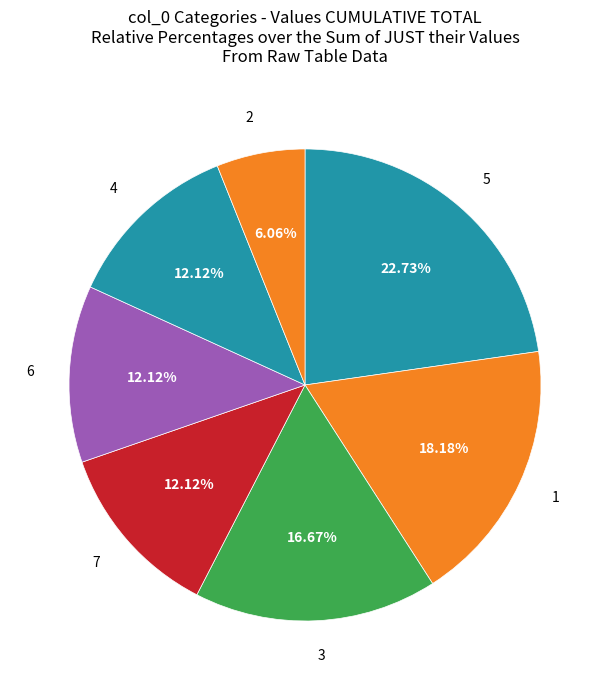

To the nearest percent, what portion does 1 represent?

18%